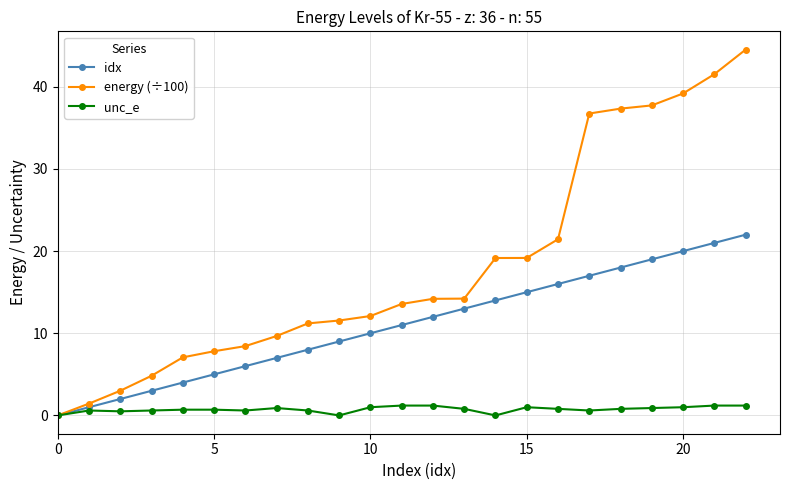

Which series has the largest total across all categories?

energy (÷100)